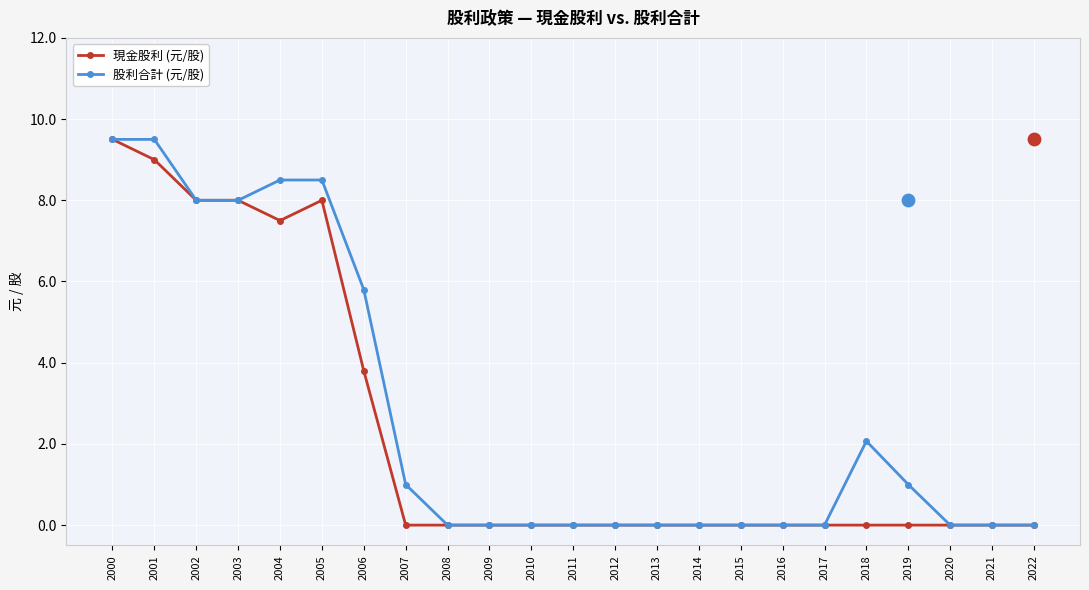

Which series contains the lowest Y value?

現金股利 (元/股)